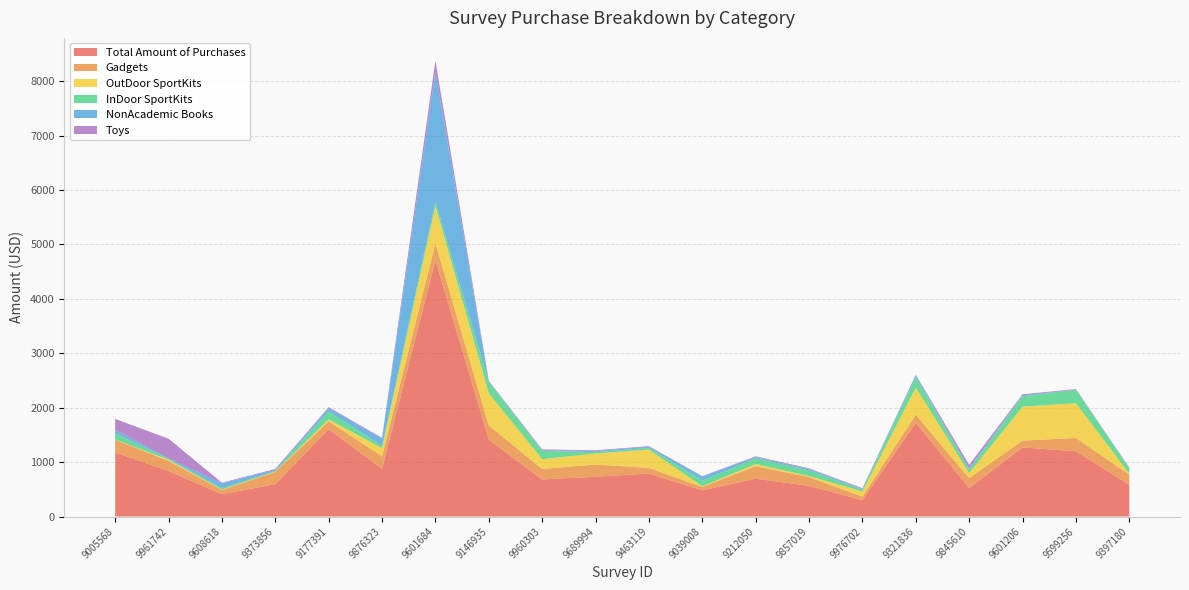

Reading left to right, what are all the values shown in this chart?

Total Amount of Purchases: 1177.9	835.4	409.7	593.7	1604.7	876.3	4708.6	1414.9	681.1	729.6	790.9	481.1	695.7	563.5	301.8	1723.4	524.3	1268.7	1200.6	581.6
Gadgets: 233.1	187.2	76.5	226.5	145.3	230.3	313.5	258.3	192.8	225.8	103.0	63.0	229.9	160.6	65.4	147.8	182.3	125.2	243.6	186.9
OutDoor SportKits: 5.2	19.3	9.8	5.6	34.9	149.8	681.1	590.3	180.7	202.2	335.4	12.0	38.4	19.8	92.7	496.7	91.9	624.0	639.0	18.6
InDoor SportKits: 111.1	17.7	26.9	13.5	148.2	44.8	79.7	212.2	150.7	25.1	32.0	105.2	106.1	101.8	31.1	187.6	64.8	191.0	244.2	98.5
NonAcademic Books: 63.0	11.5	86.7	19.3	59.0	129.6	2388.6	6.7	10.7	23.0	21.3	72.5	23.4	27.3	14.3	41.5	18.8	20.7	1.9	7.5
Toys: 203.0	358.8	10.9	15.7	17.8	14.2	204.1	10.8	17.6	12.1	10.3	8.4	12.6	12.4	14.2	7.1	67.4	16.8	12.3	8.1